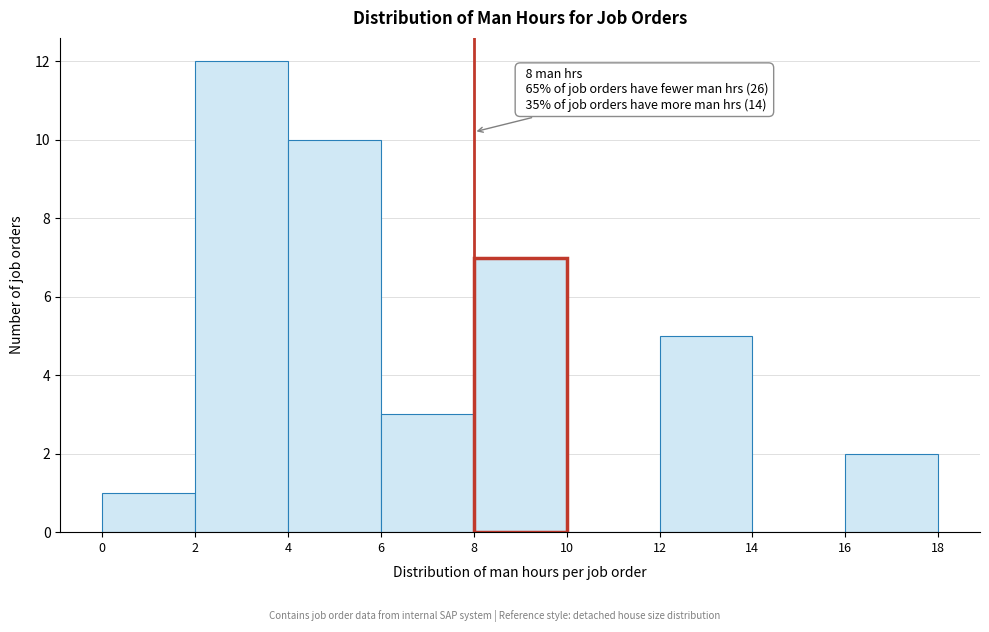

Over which range of the x-axis is the bar tallest?

2 to 4